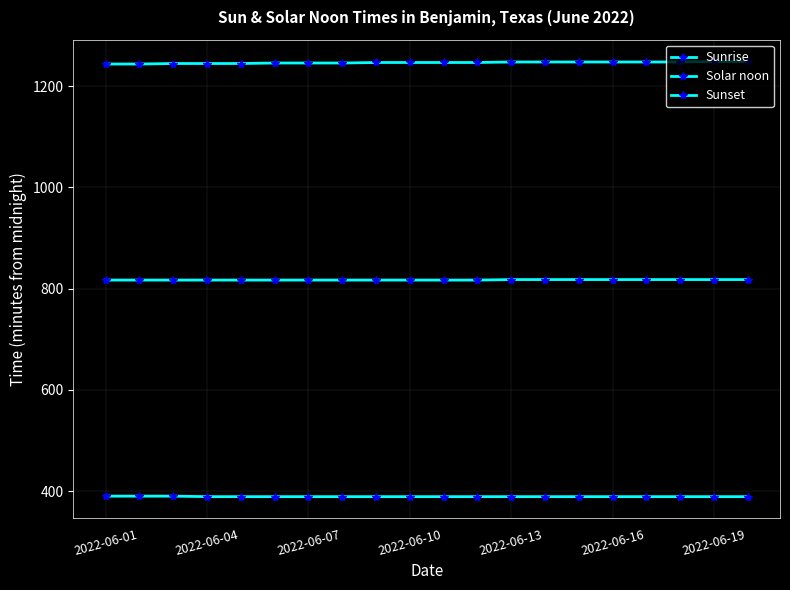

Does the chart have visible grid lines?

Yes